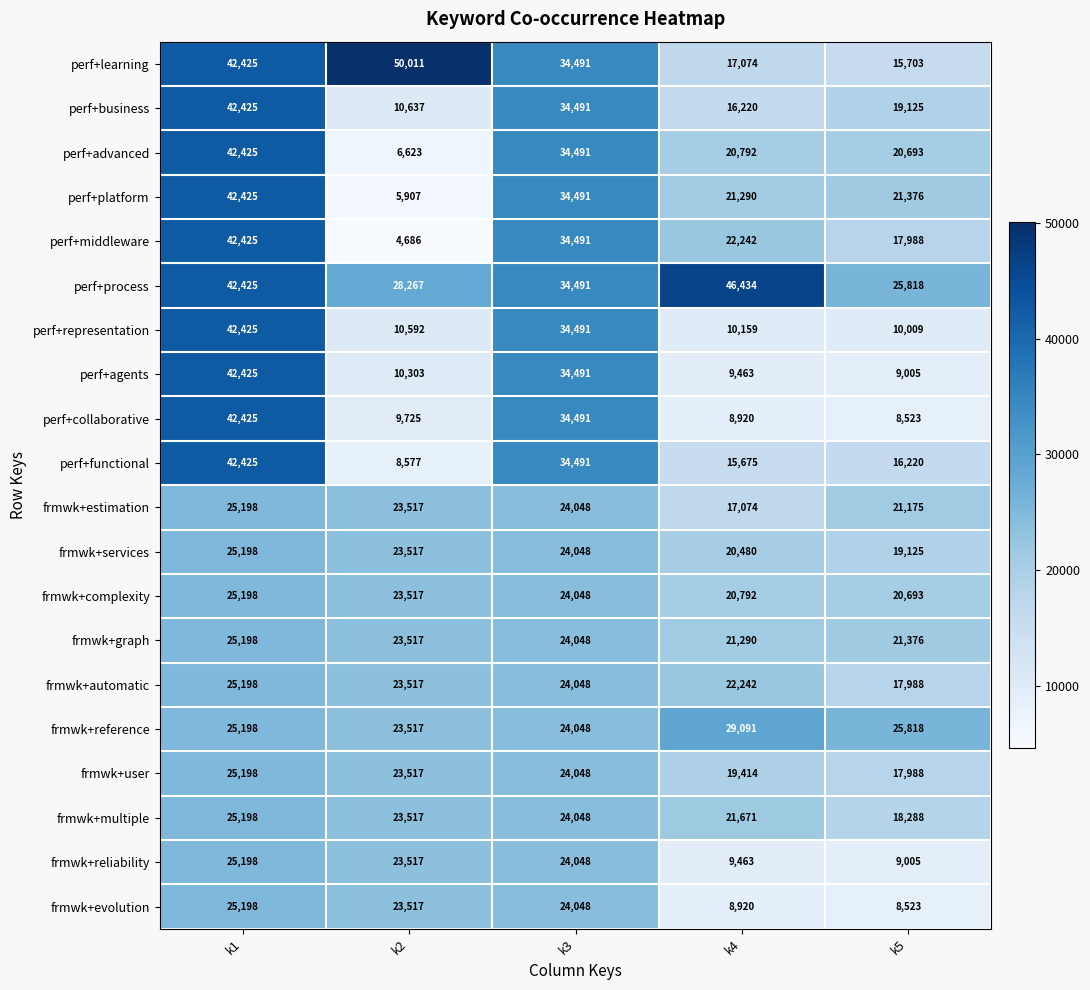

Between k1 and k4, which series saw the biggest shift?

perf+collaborative